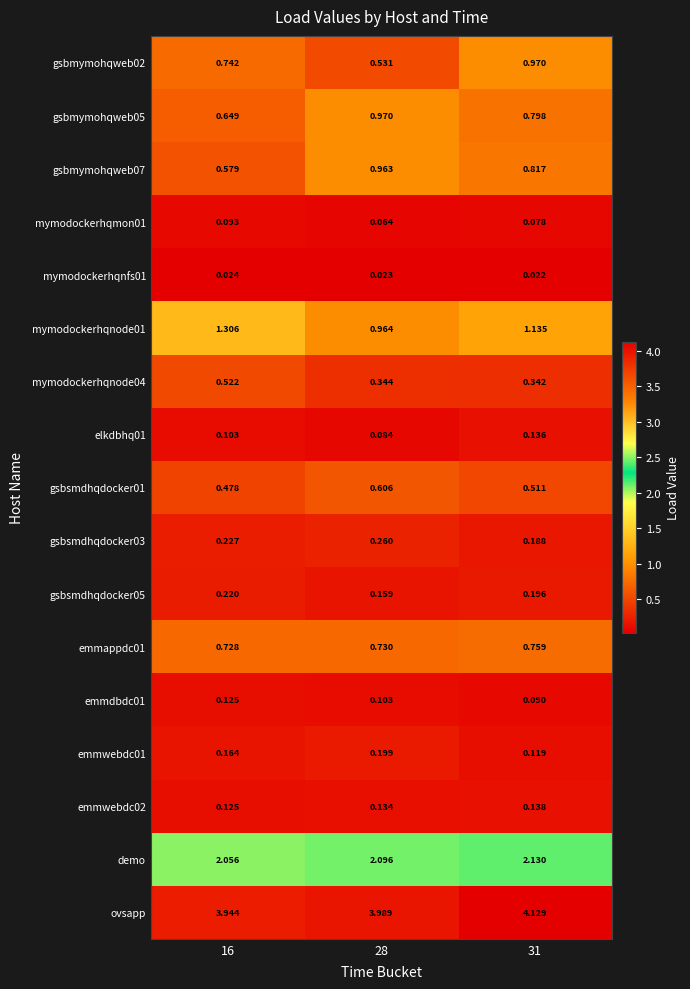

Is the value of gsbmymohqweb05 at 28 greater than the value of demo at 31?

No